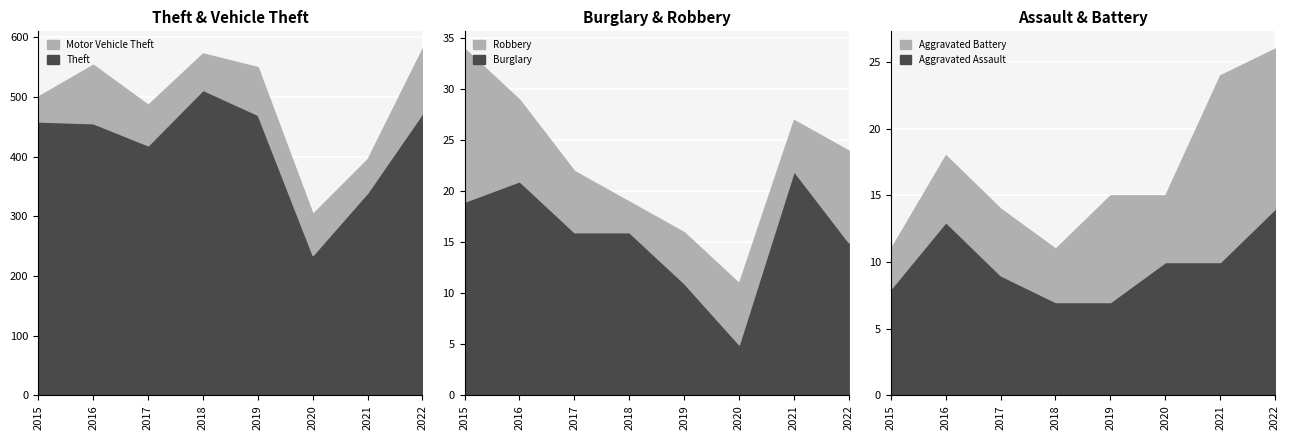

True or false: Aggravated Assault has more than 0 points higher than both neighbors.

True